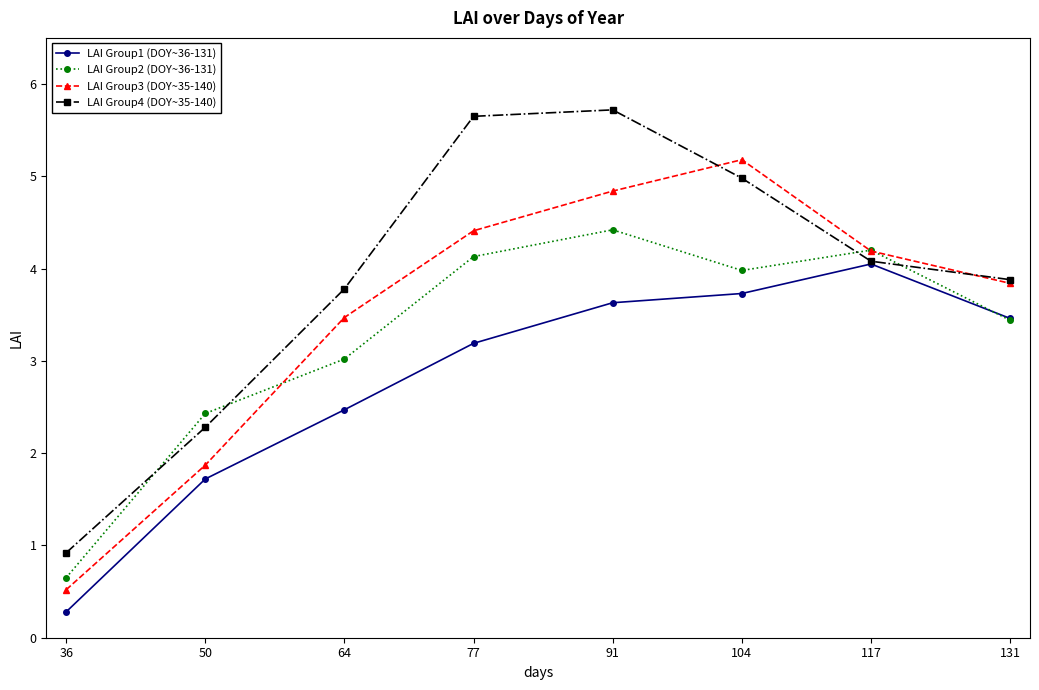

Which series changed the most between 64 and 77?

LAI Group4 (DOY~35-140)